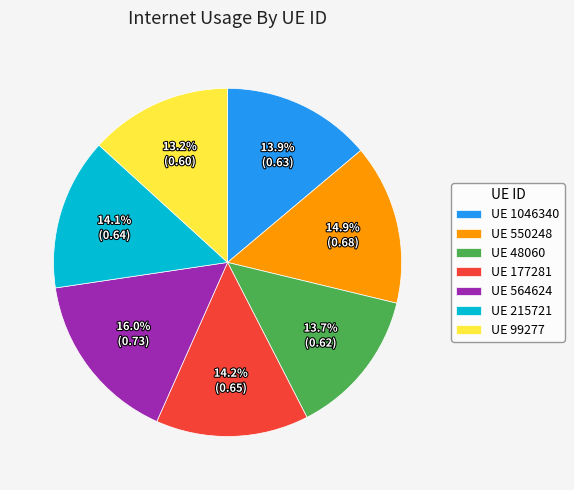

Is the sum of UE 177281 and UE 215721 greater than half?

No